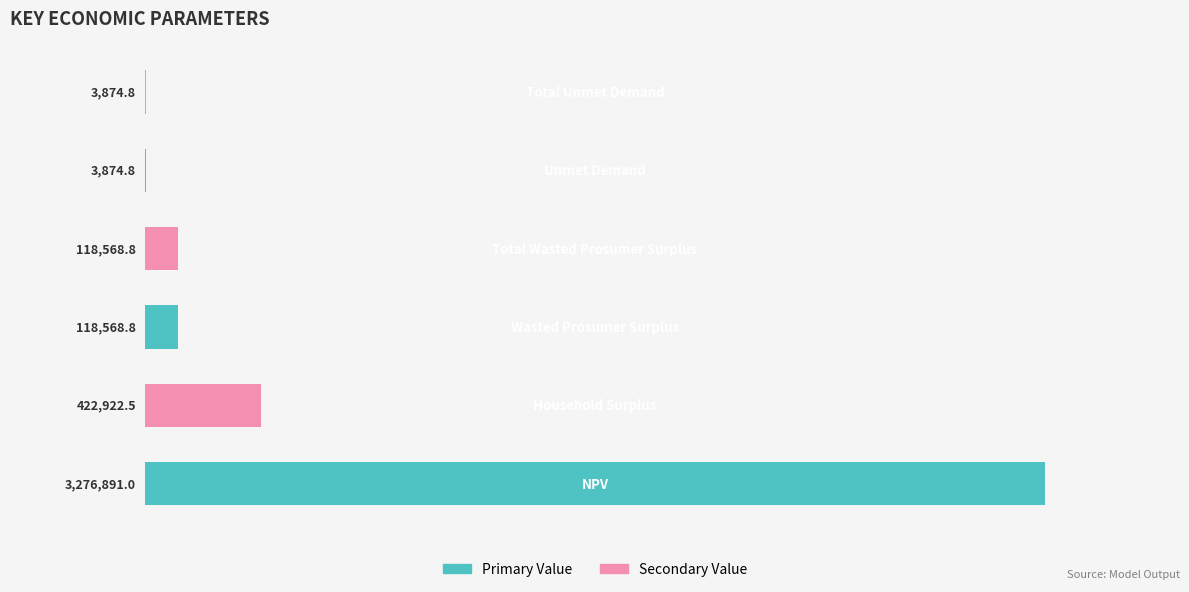

How many values exceed 118568?

4